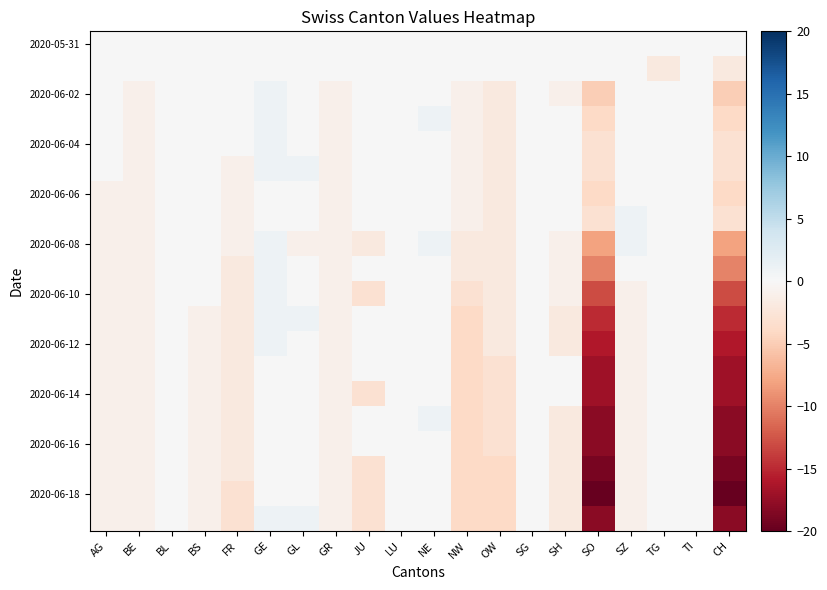

At how many categories does at least one series exceed 0?

4